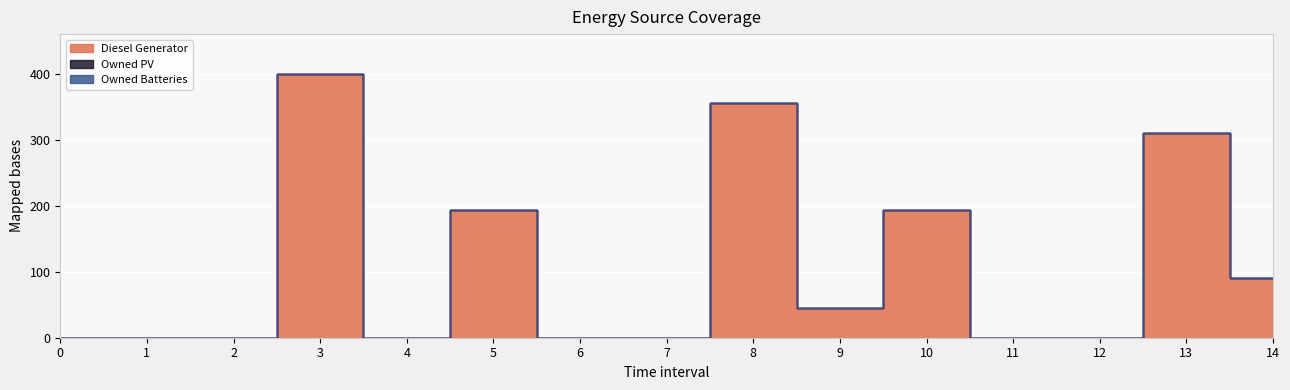

What is the value of the Diesel Generator point at the 15th from the left?

90